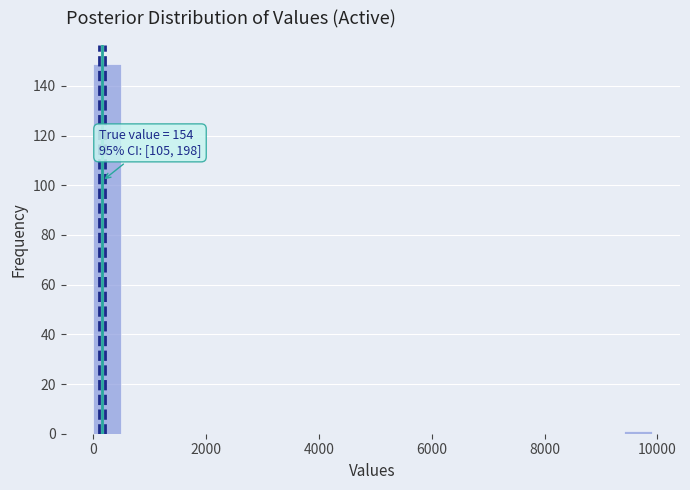

Read against the x-axis, roughly where is the centre of the tallest bar?

200